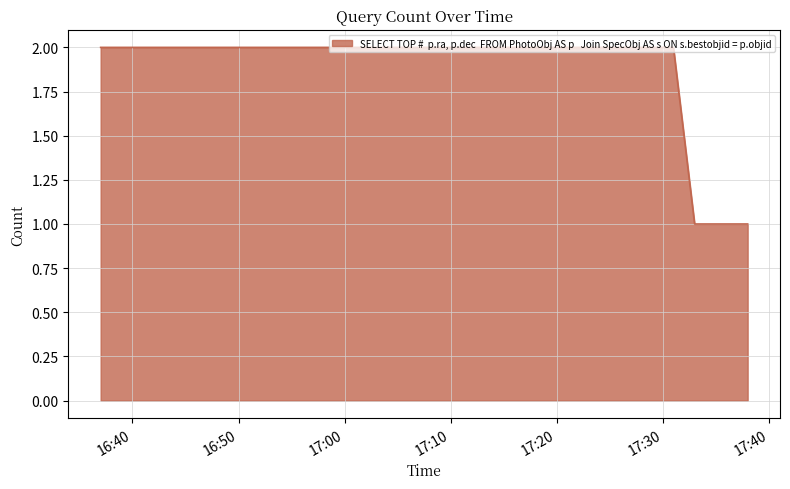

Does the chart have visible grid lines?

Yes